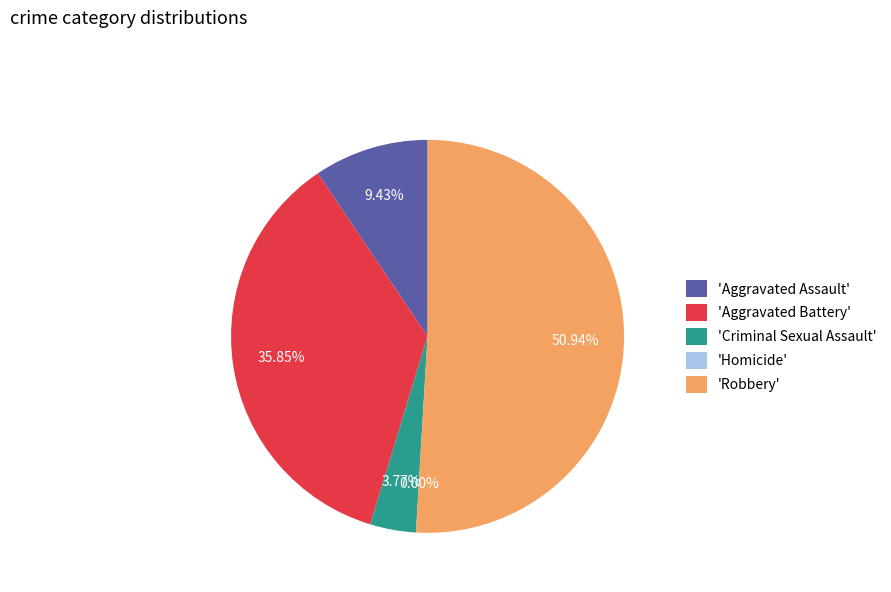

Between Criminal Sexual Assault and Robbery, which is larger?

Robbery